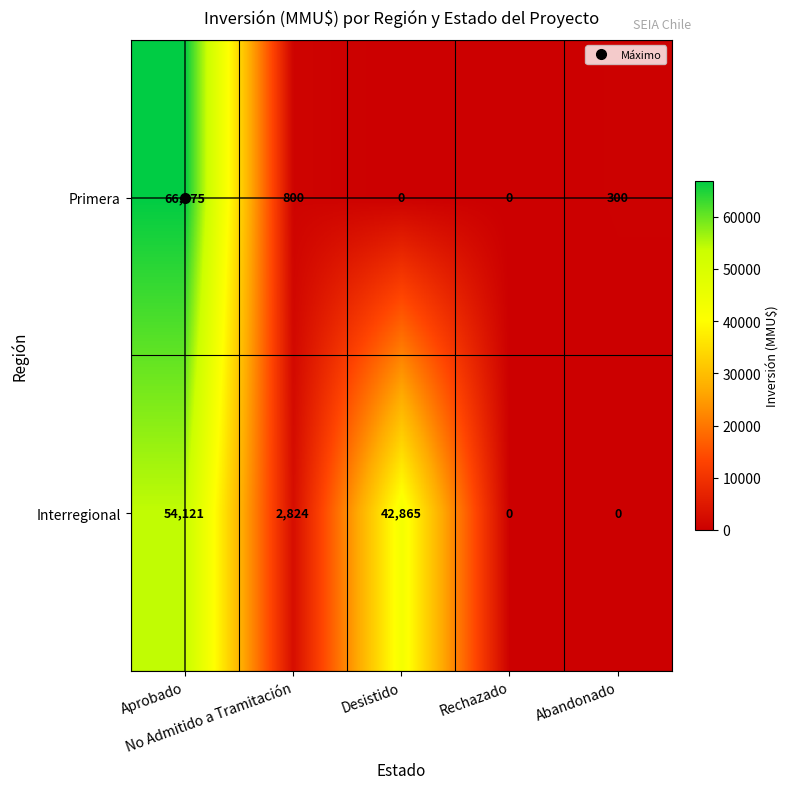

What is the difference between the second highest and minimum values in the Interregional series?

42865